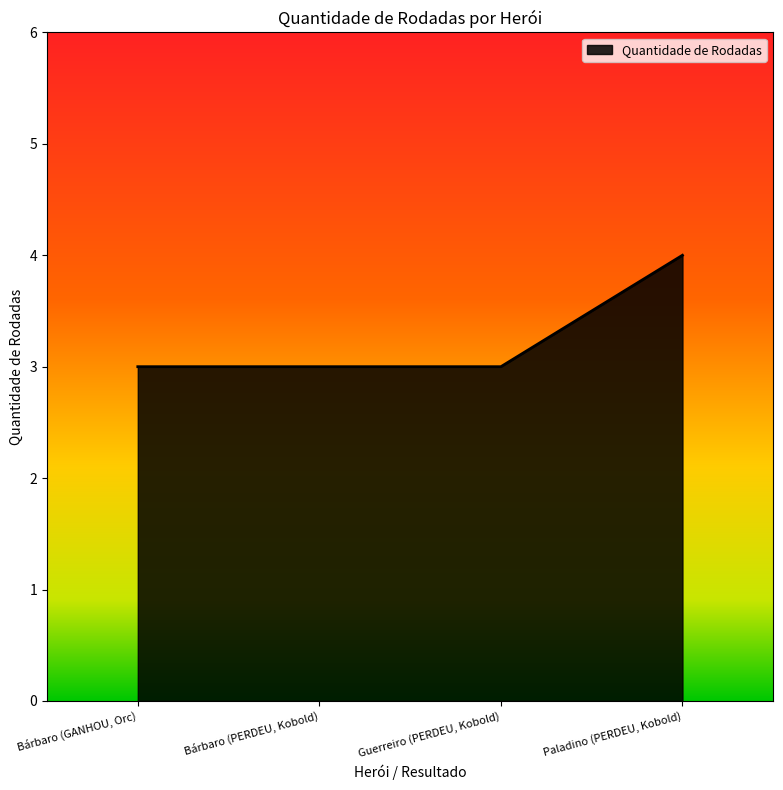

True or false: the data shows 3 at Bárbaro (PERDEU, Kobold).

True